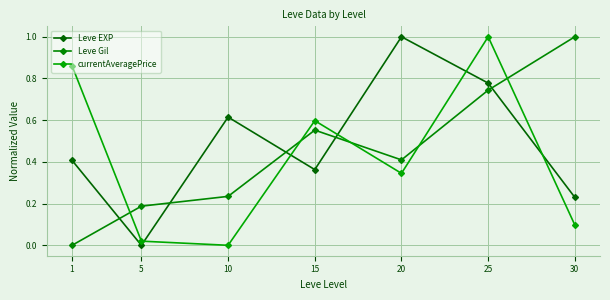

Between which two adjacent categories do currentAveragePrice and Leve Gil first intersect?

1 and 5